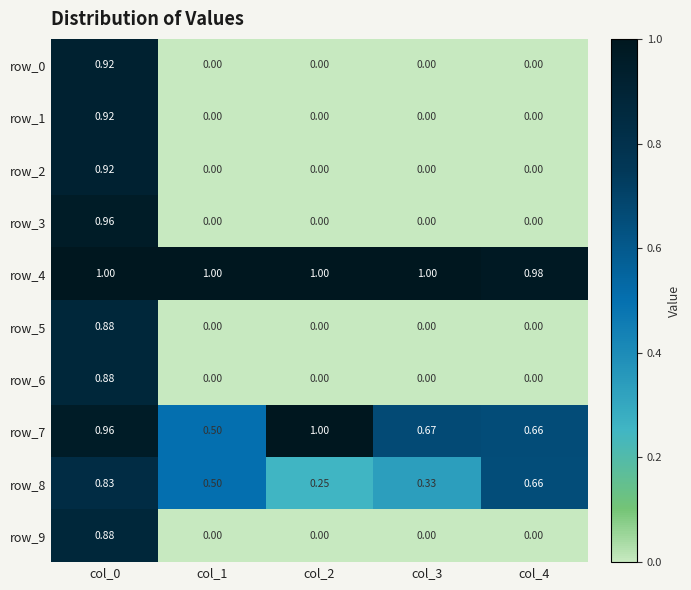

How many data points does each series have?

5